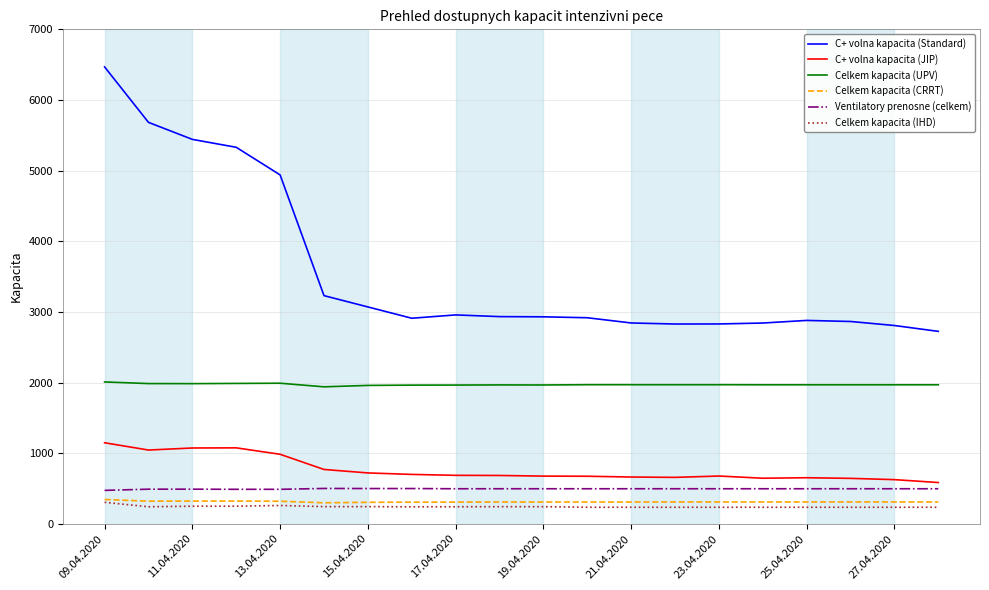

How many lines are shown in the chart?

6